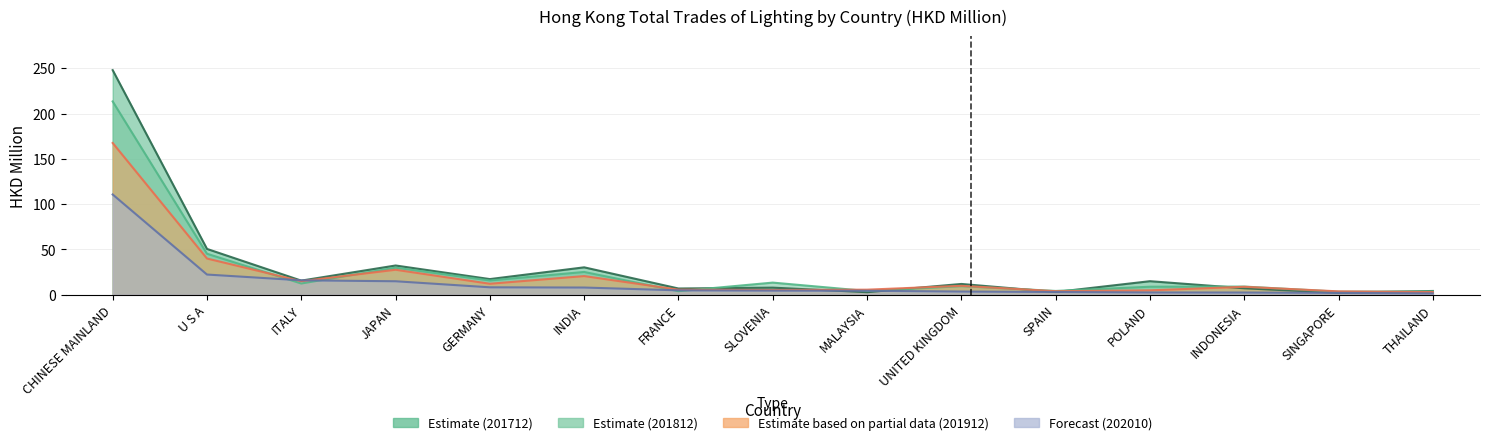

At which category does 201812 reach its first local peak?

JAPAN